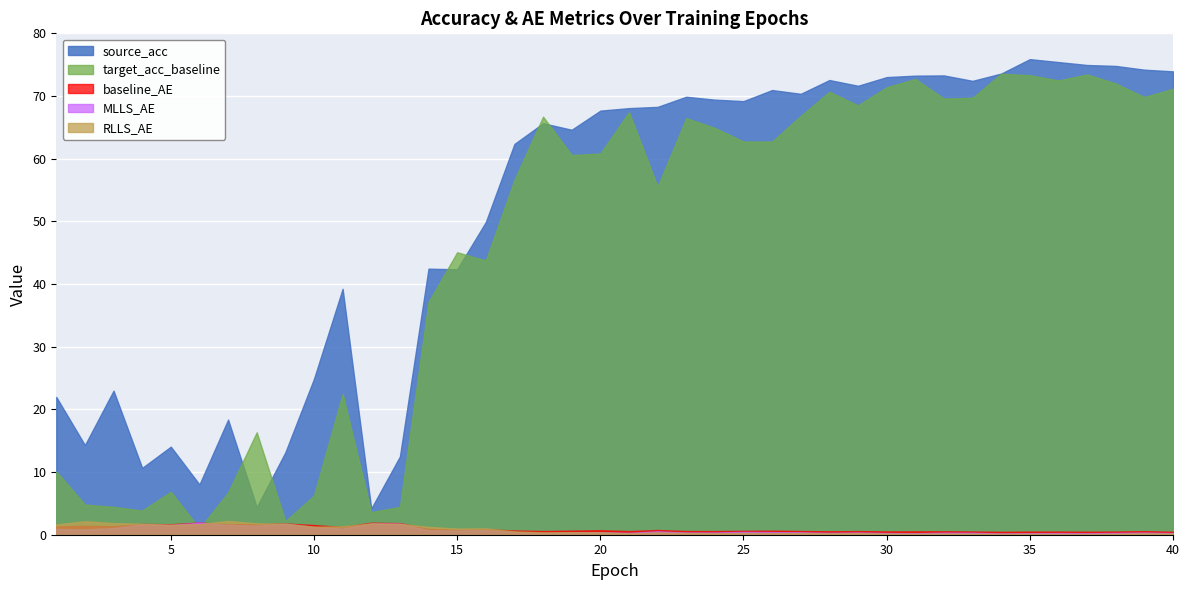

What is the minimum value for source_acc?

4.2